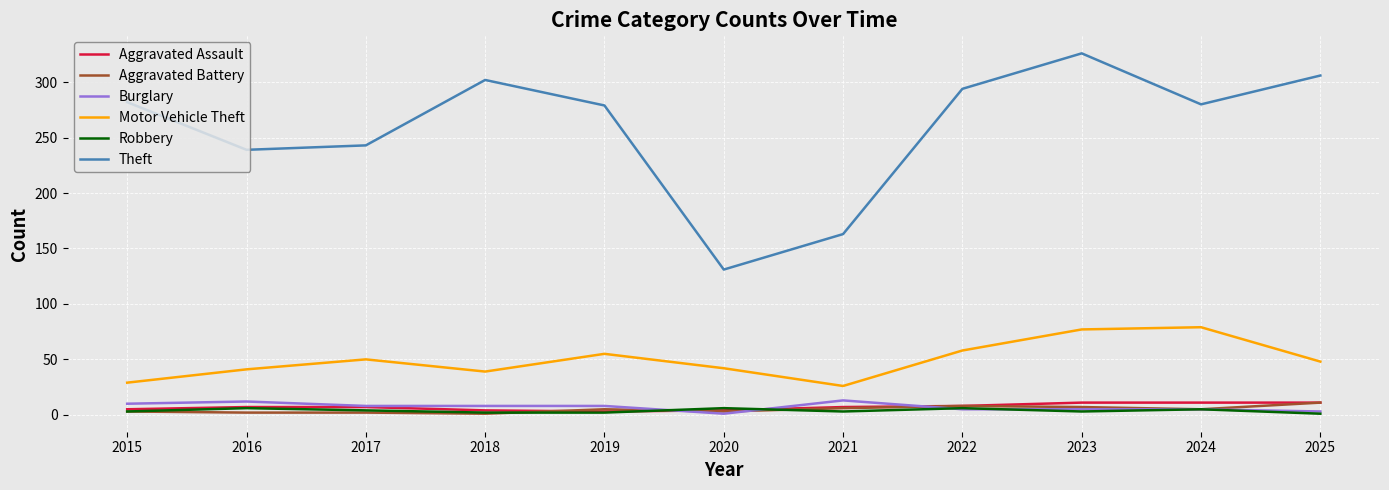

What is the greatest value displayed?

326